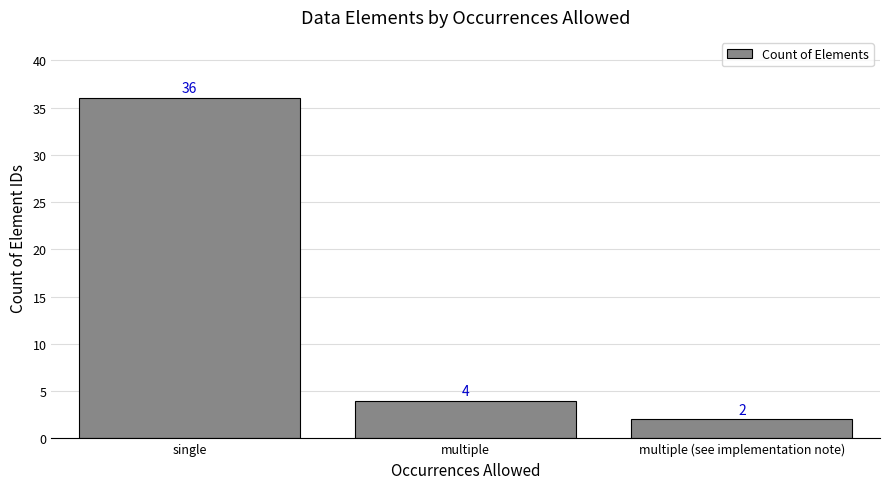

Are the bars grouped side by side (vs. stacked)?

No